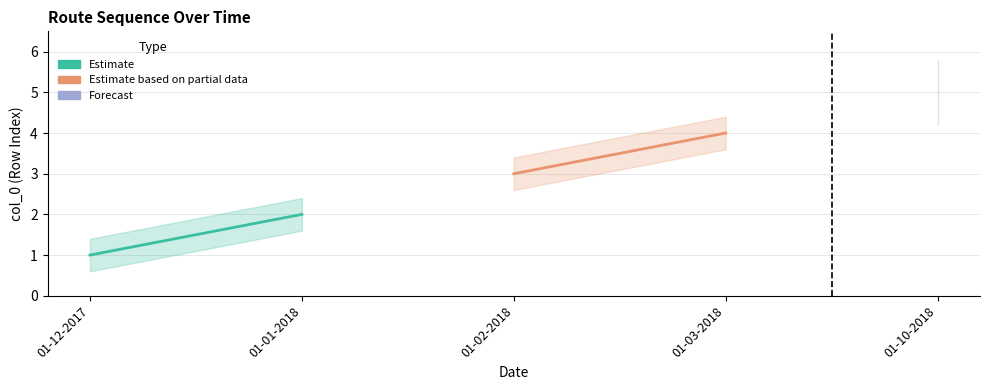

Reading right to left, list all the values displayed in this chart.

5	4	3	2	1